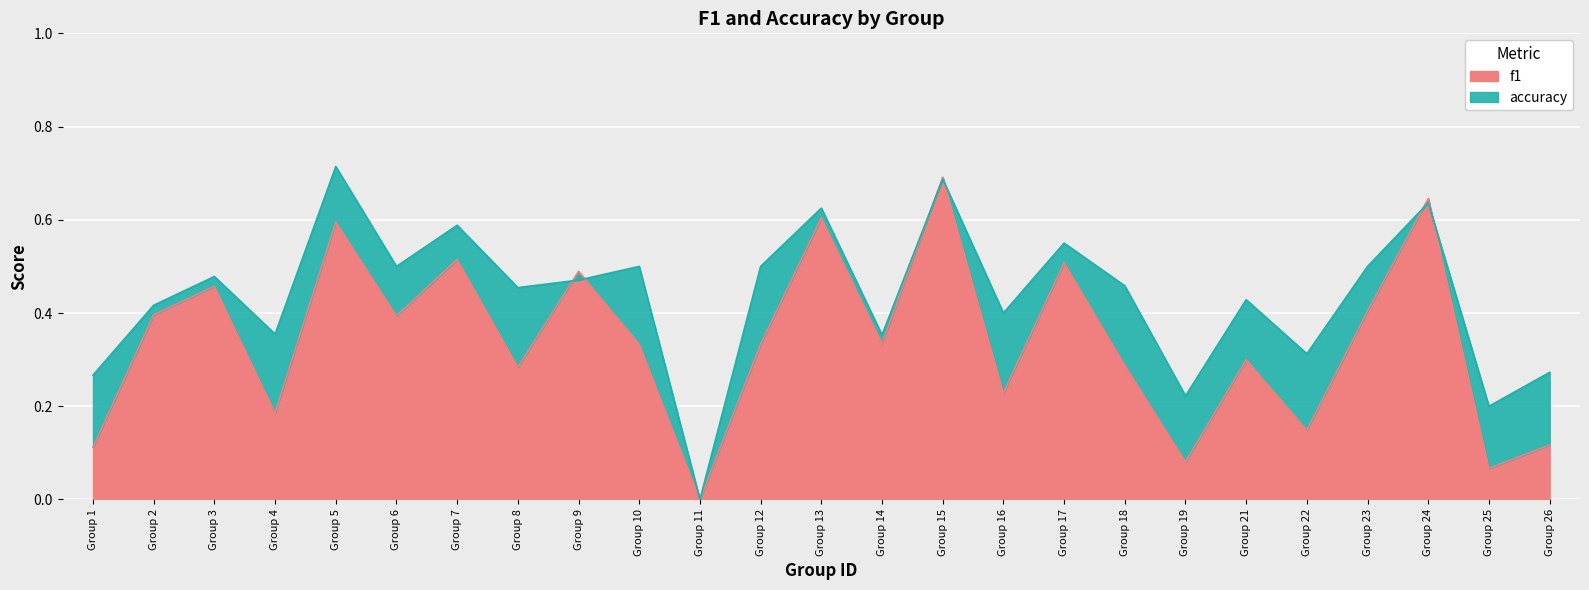

At how many categories does at least one series exceed 0?

24